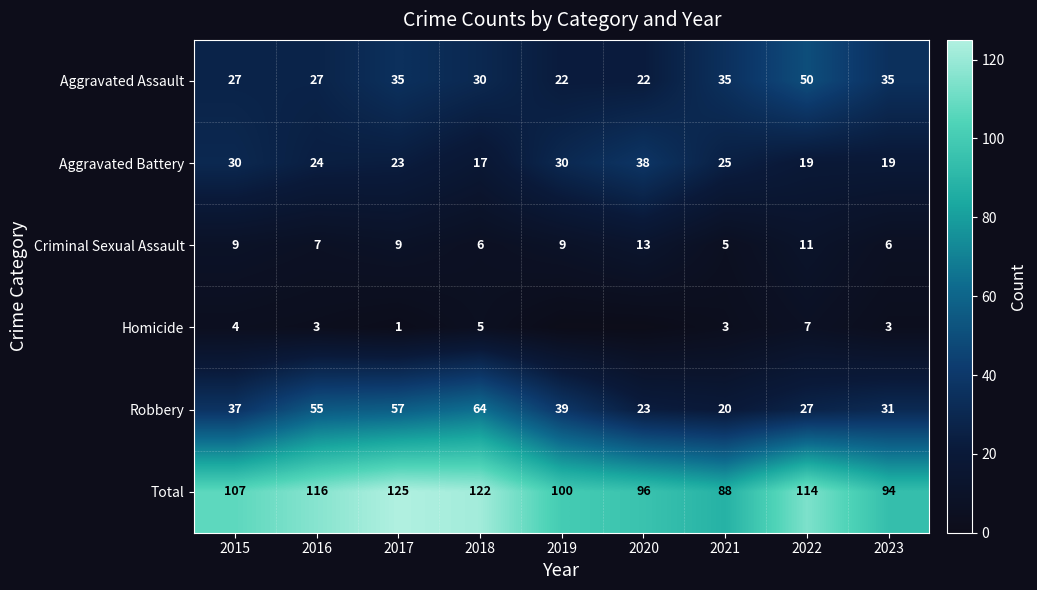

Count the number of data series in this chart.

6